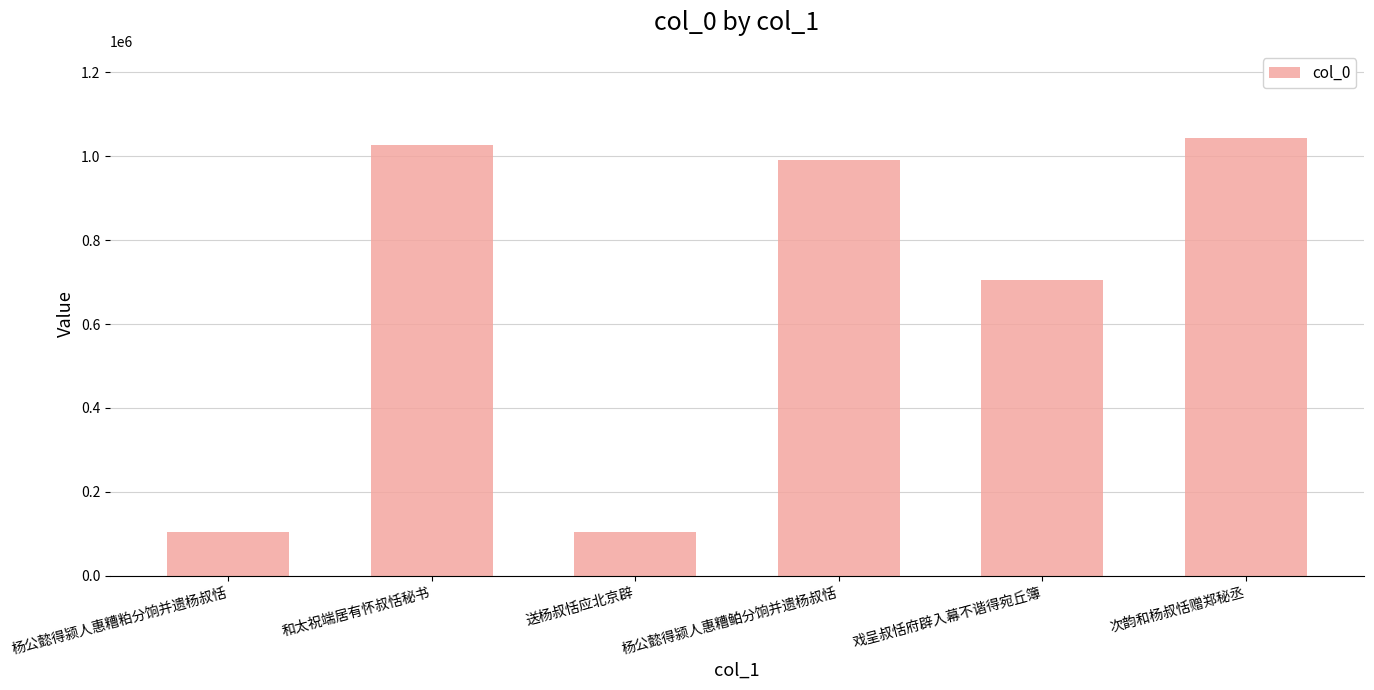

Does the chart contain stacked bars?

No